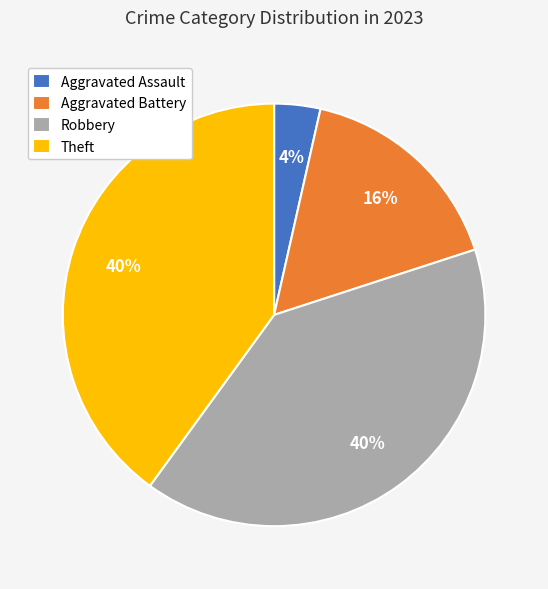

Is Theft the majority of the pie?

No